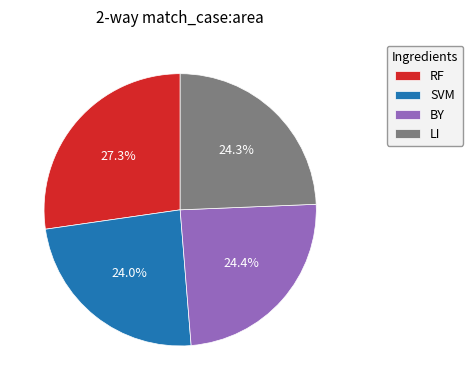

What is the ratio of the value at BY to the value at RF?

0.9